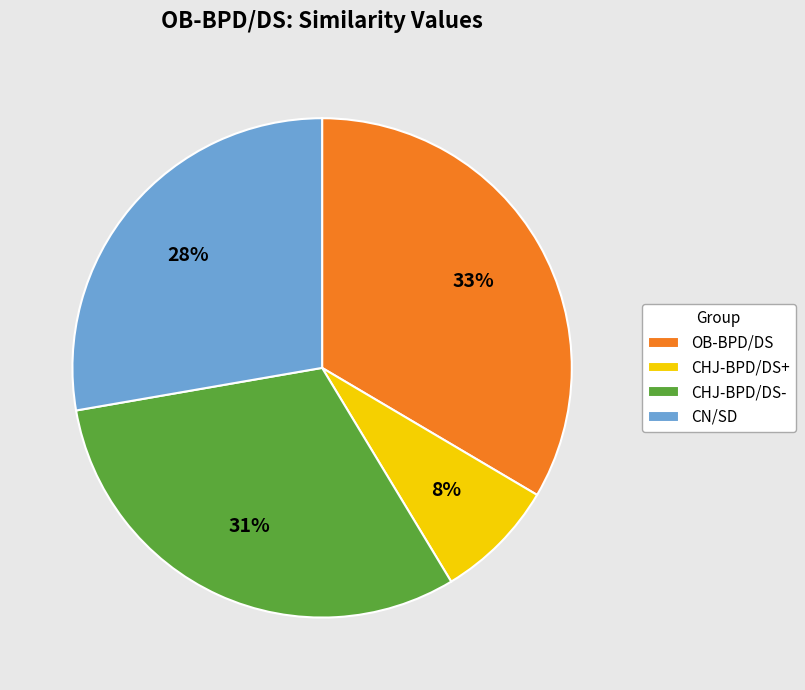

The CN/SD slice represents 22% of the pie. True or false?

False